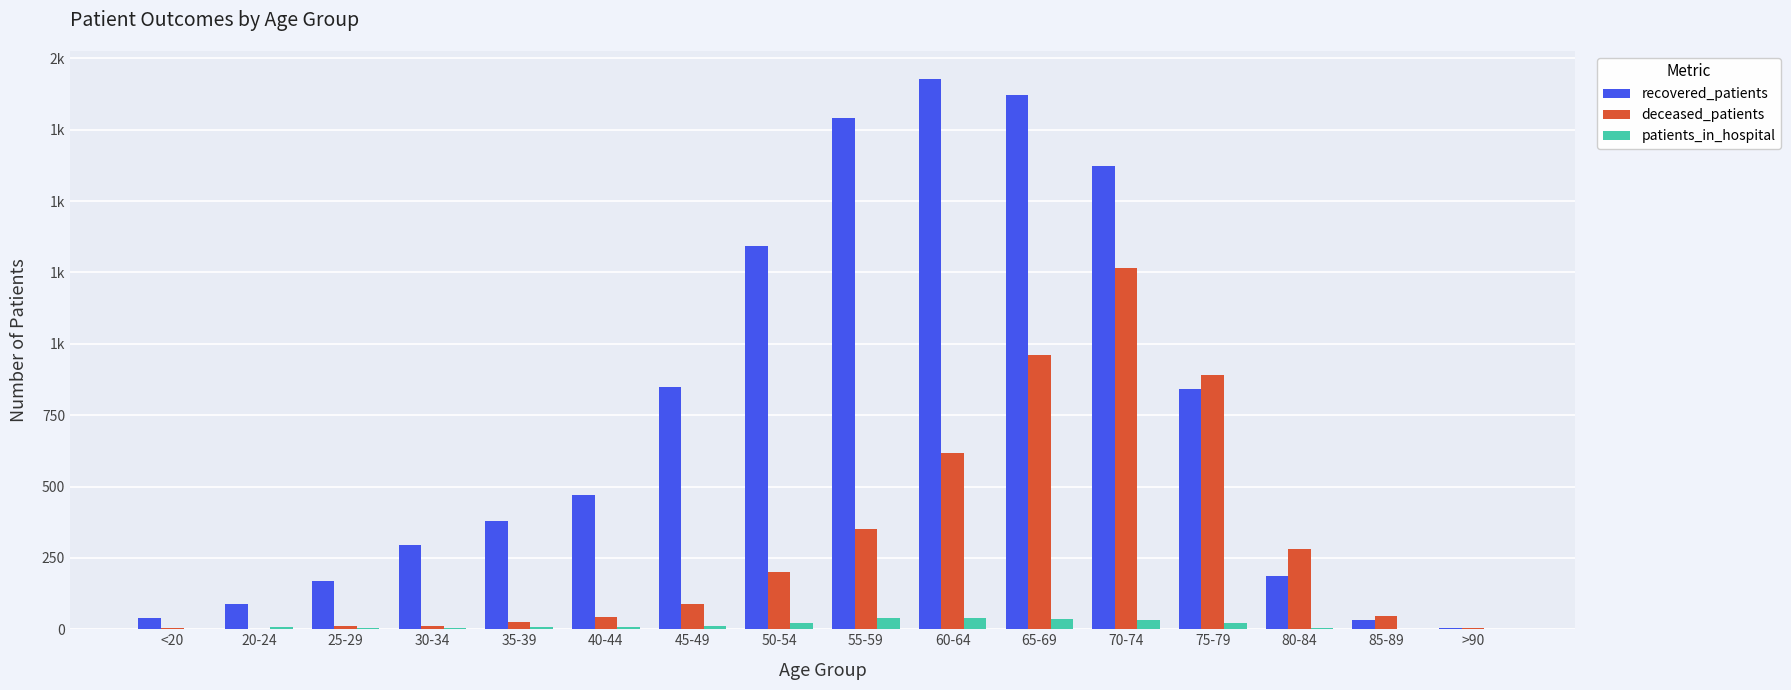

Does the chart contain stacked bars?

No